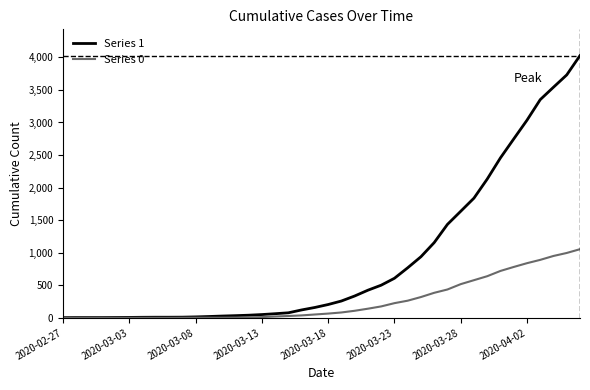

Which series has the largest total across all categories?

Series 1